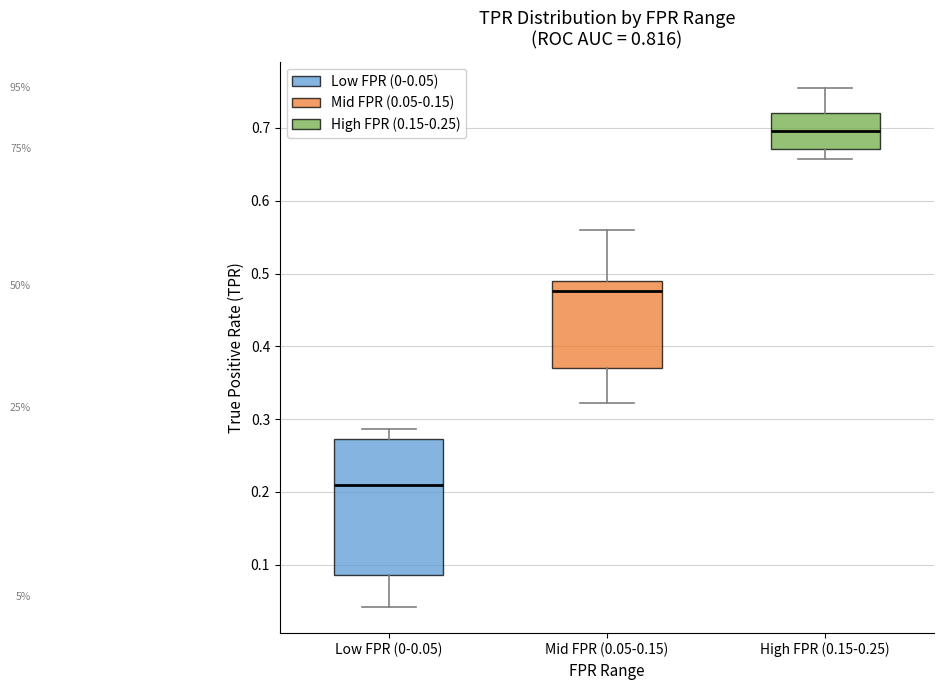

Which box is the tallest, from its lower edge to its upper edge?

Low FPR (0-0.05)